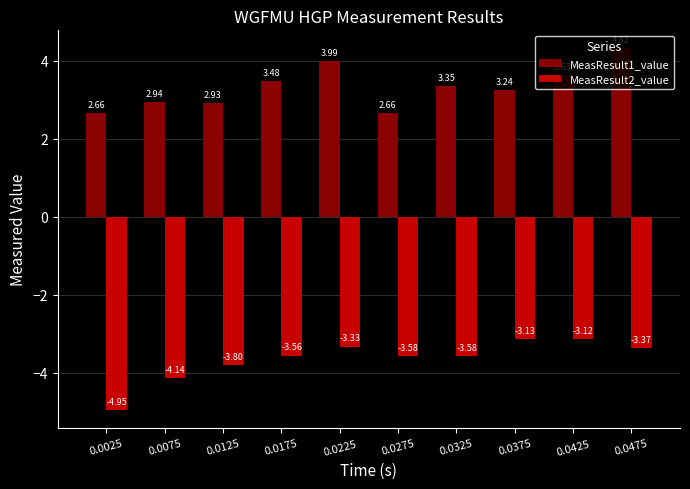

Which series has the largest total across all categories?

MeasResult1_value